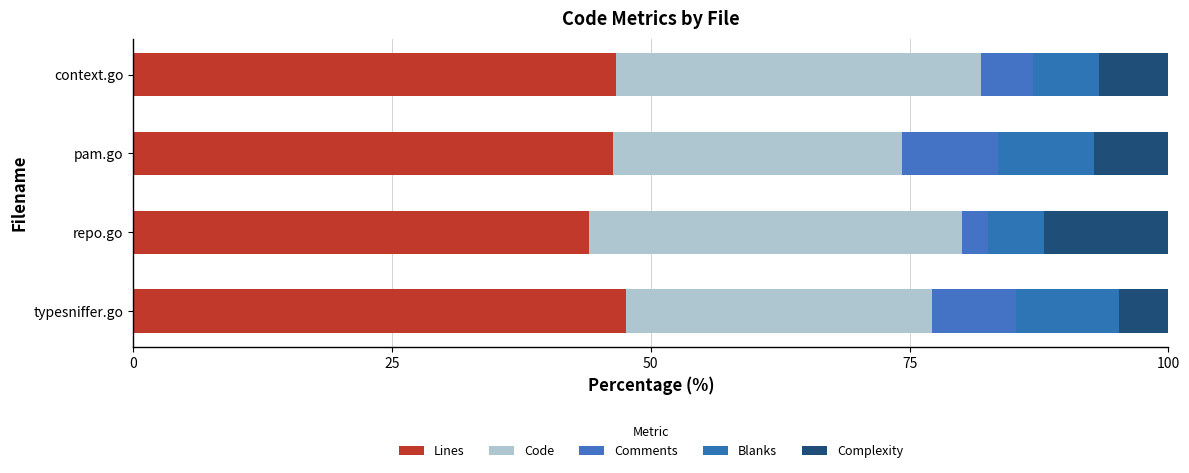

How many distinct data groups are displayed?

5